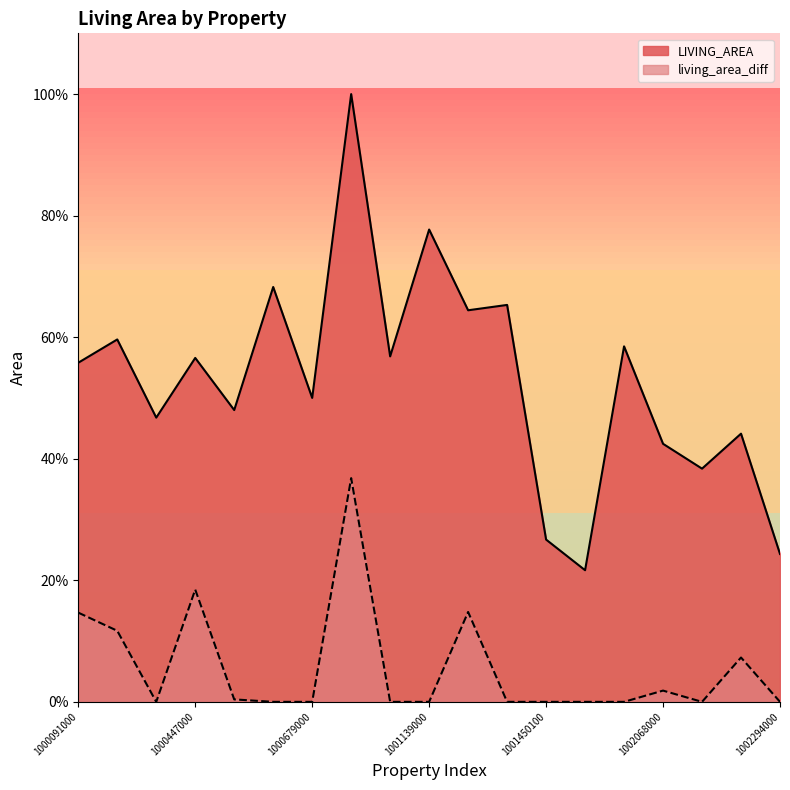

Which has a higher value, 1001410000 or 1000448000?

1001410000